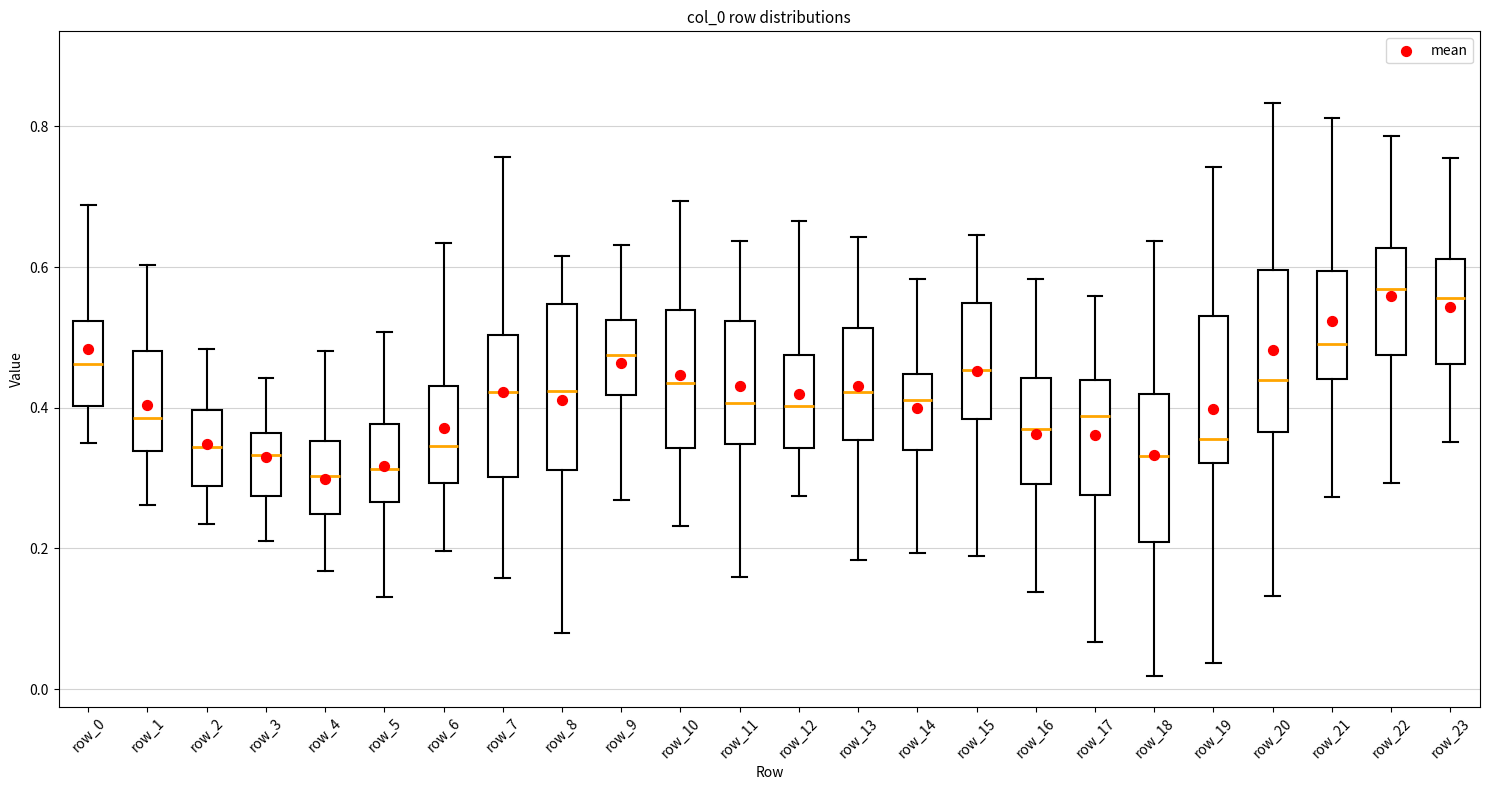

Where is the lower edge of the box for row_19 on the y-axis? The values are not printed on the chart, so give them approximately, as read against the axis.

0.32